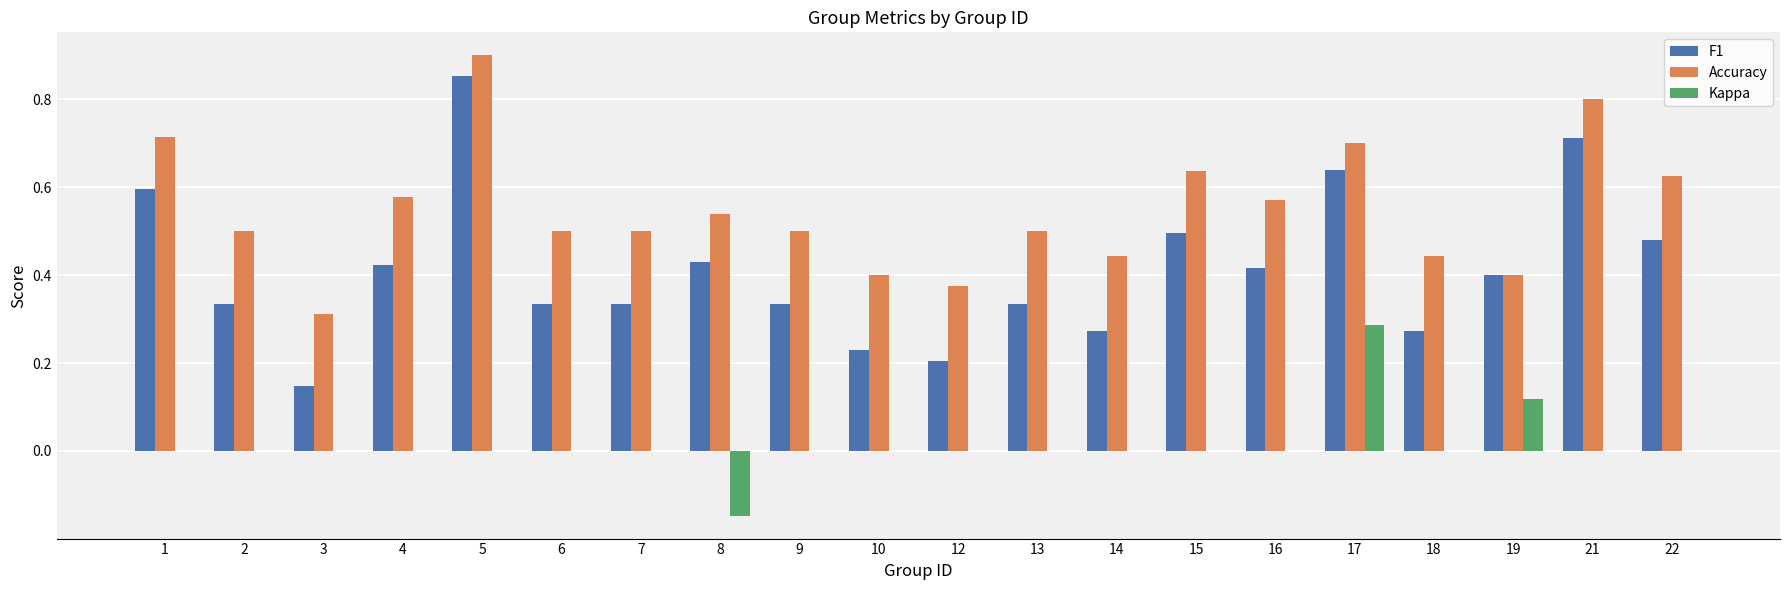

The F1 series shows 0.6 at 9. True or false?

False